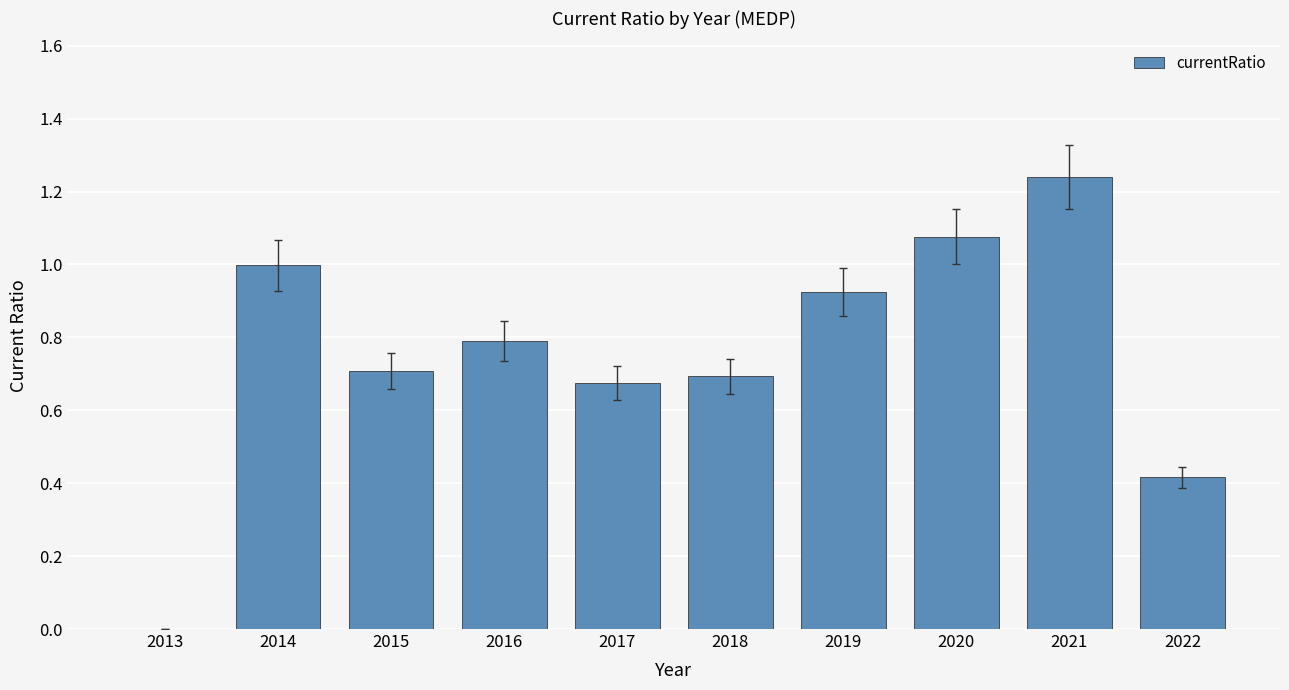

At which category does the chart reach its peak across all series?

2021